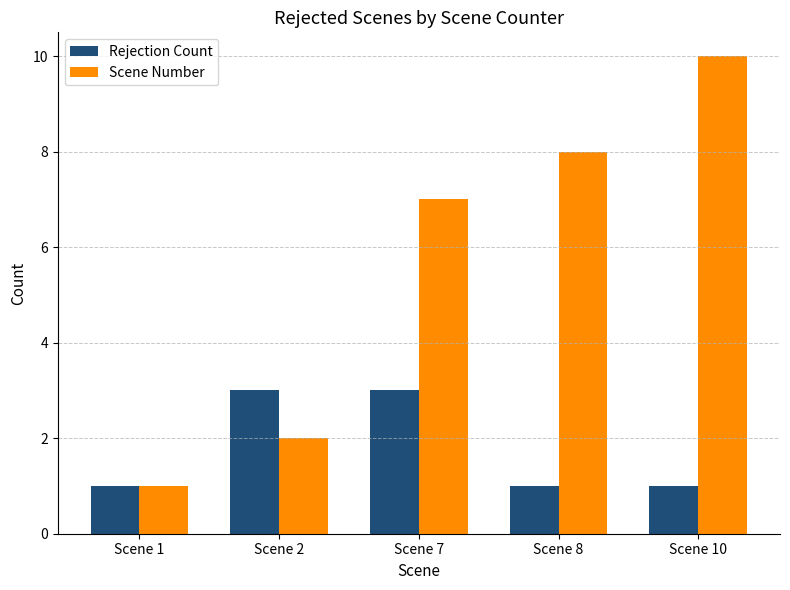

Reading left to right, what are all the values shown in this chart?

Rejection Count: 1	3	3	1	1
Scene Number: 1	2	7	8	10